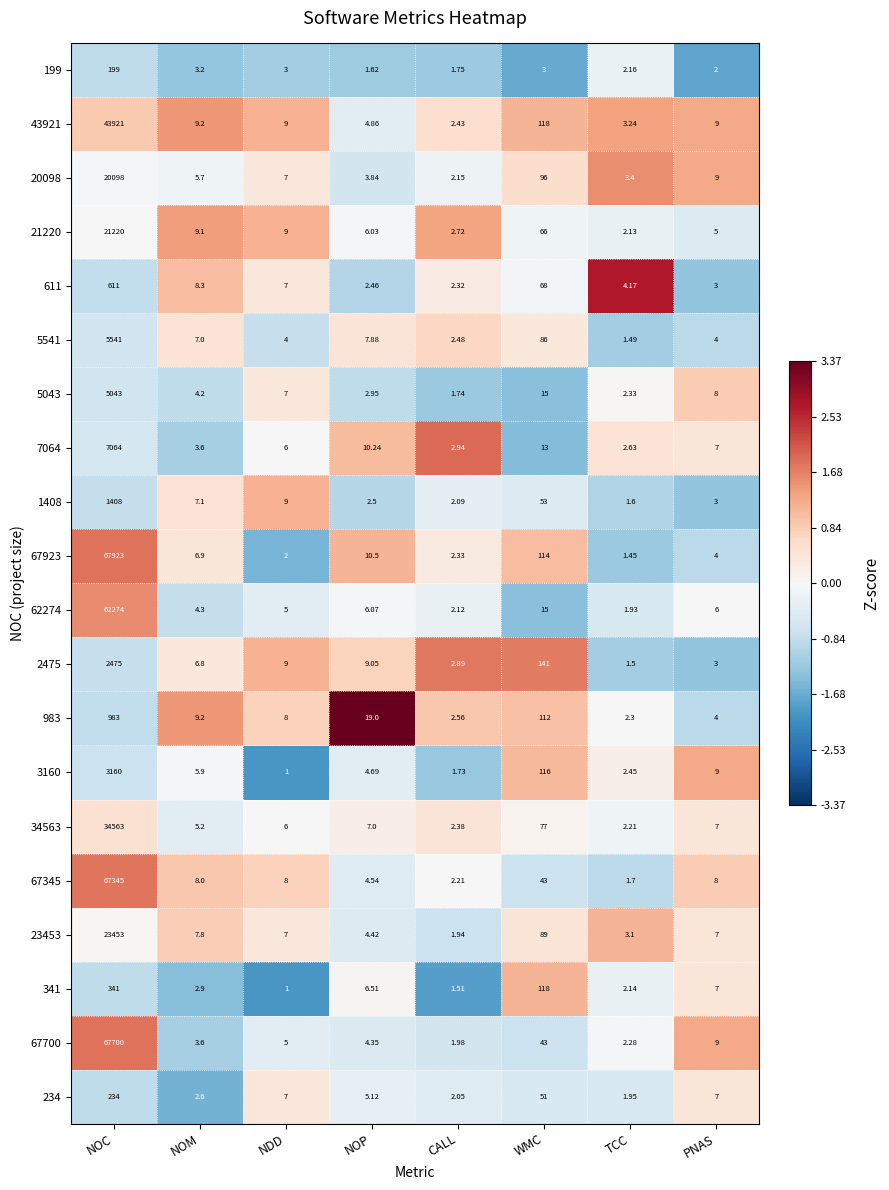

List the series in order of their peak value, highest first.

67923, 67700, 67345, 62274, 43921, 34563, 23453, 21220, 20098, 7064, 5541, 5043, 3160, 2475, 1408, 983, 611, 341, 234, 199